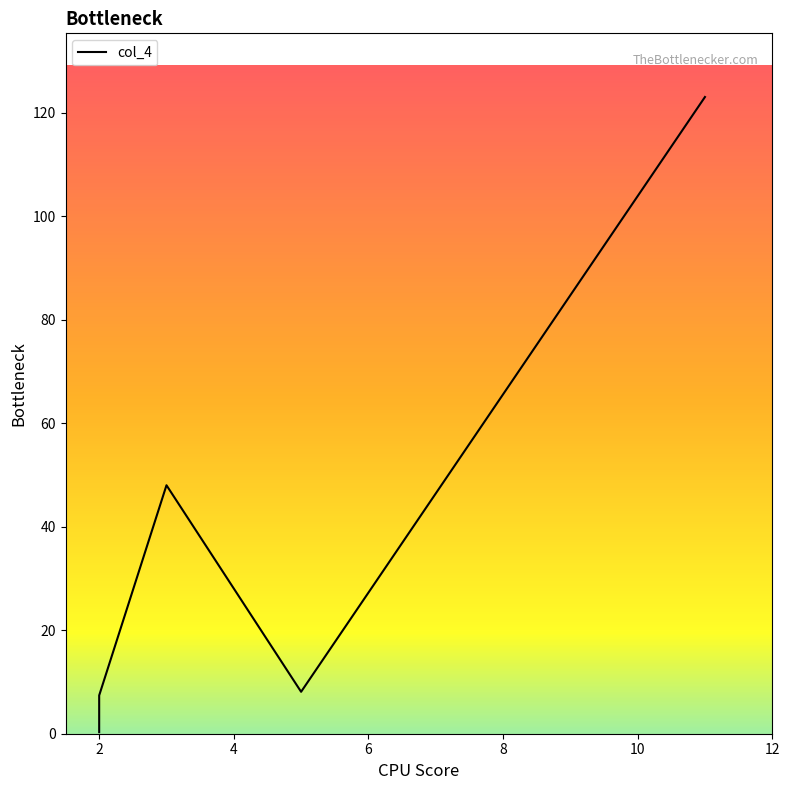

How many lines are shown in the chart?

1